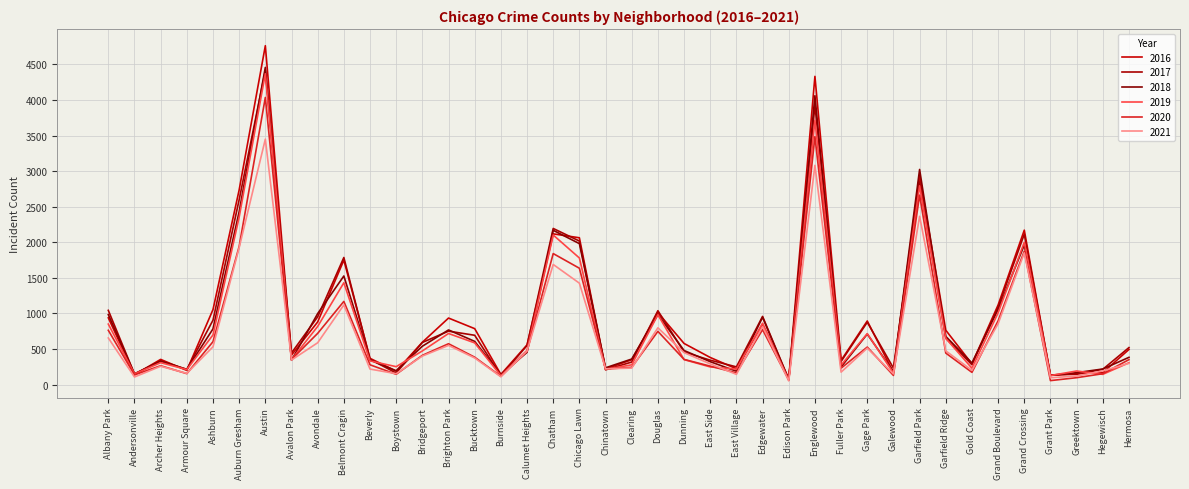

True or false: 2018 has a value of 219 at Hegewisch.

True